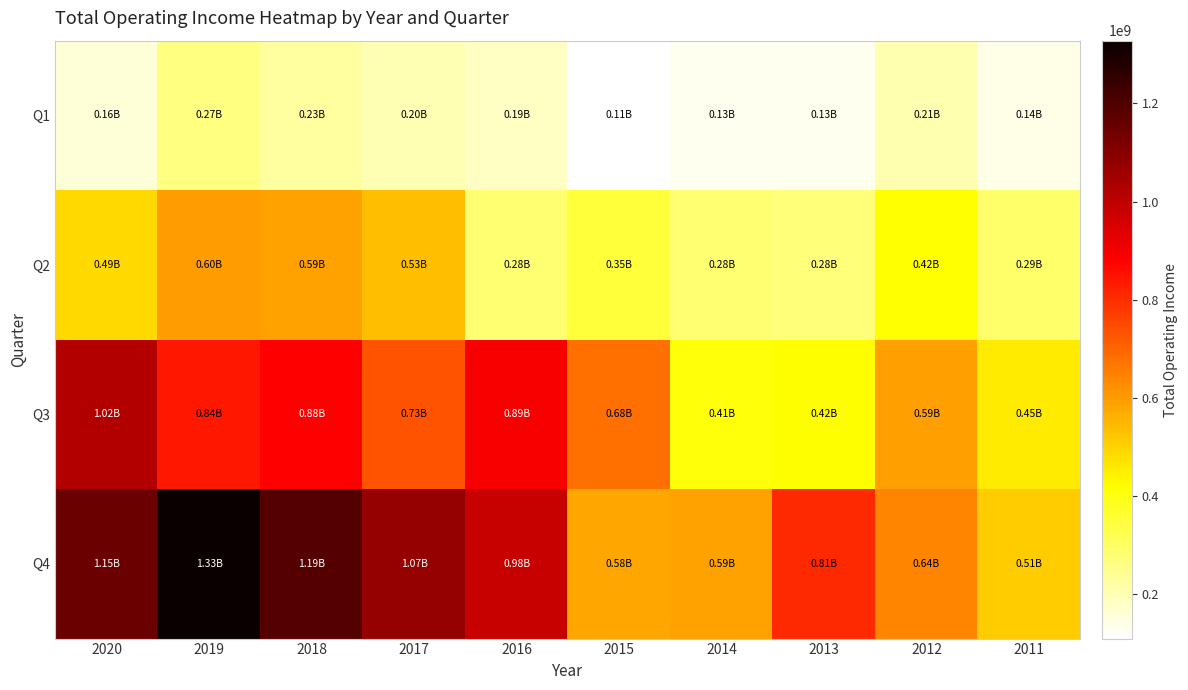

At which category is the sum across all series the highest?

2019